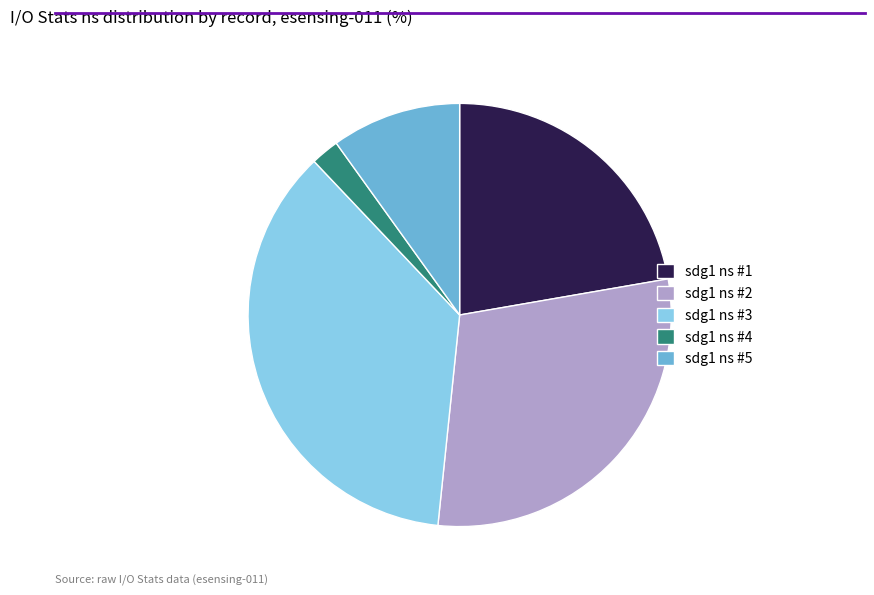

The sdg1 ns #5 slice represents 10% of the pie. True or false?

True